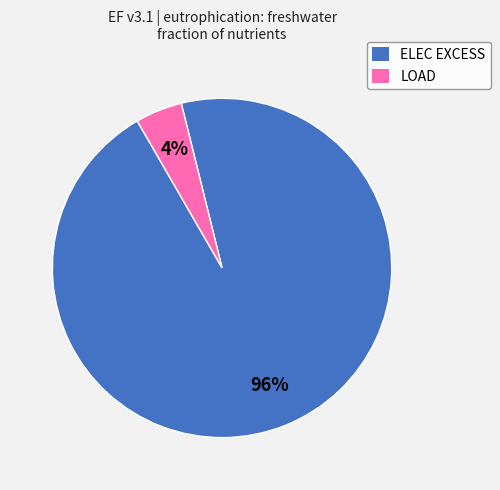

Rank the categories by value from lowest to highest.

LOAD, ELEC EXCESS